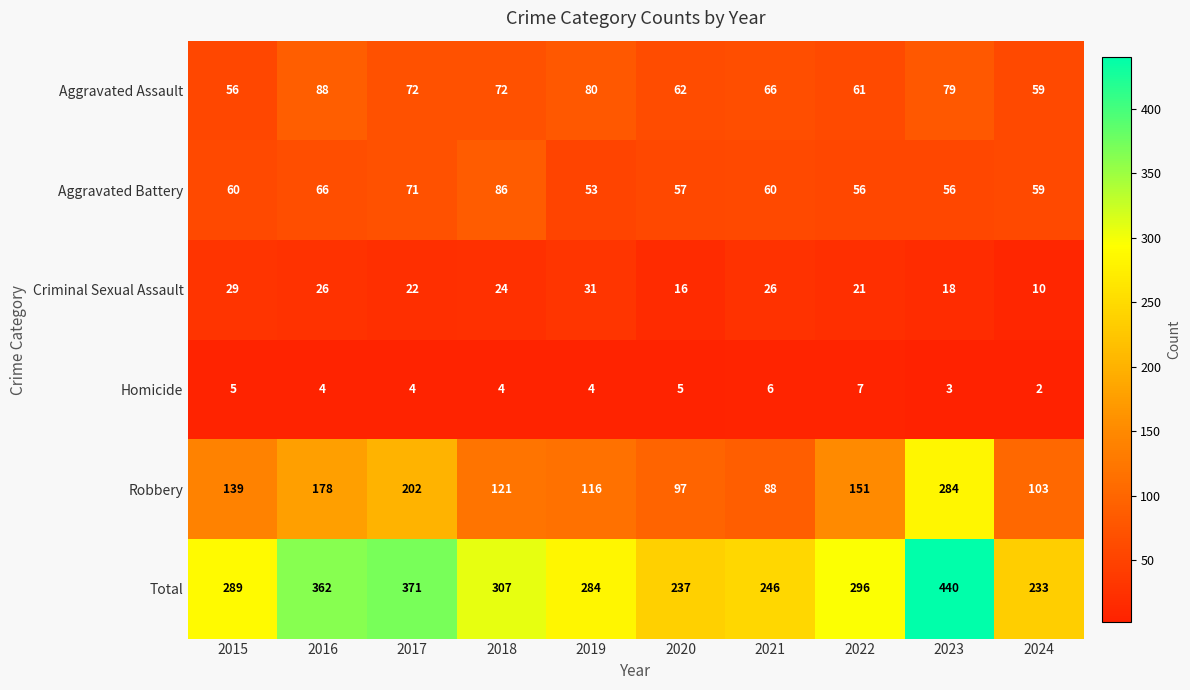

What is the difference between the Robbery values at 2023 and 2020?

187